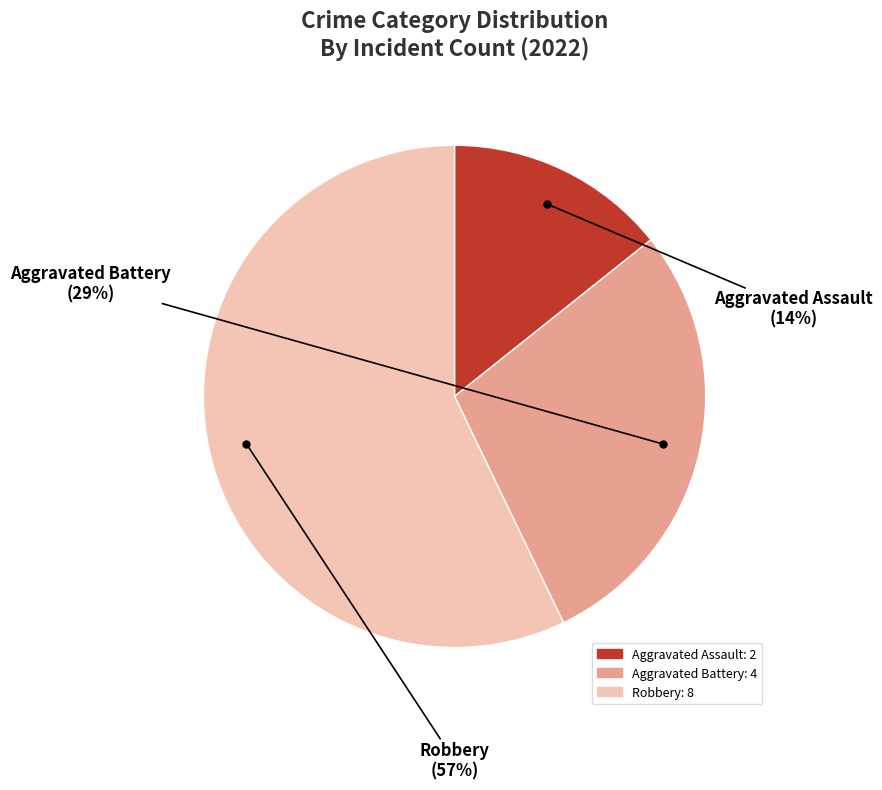

Which has a higher value, Robbery or Aggravated Battery?

Robbery